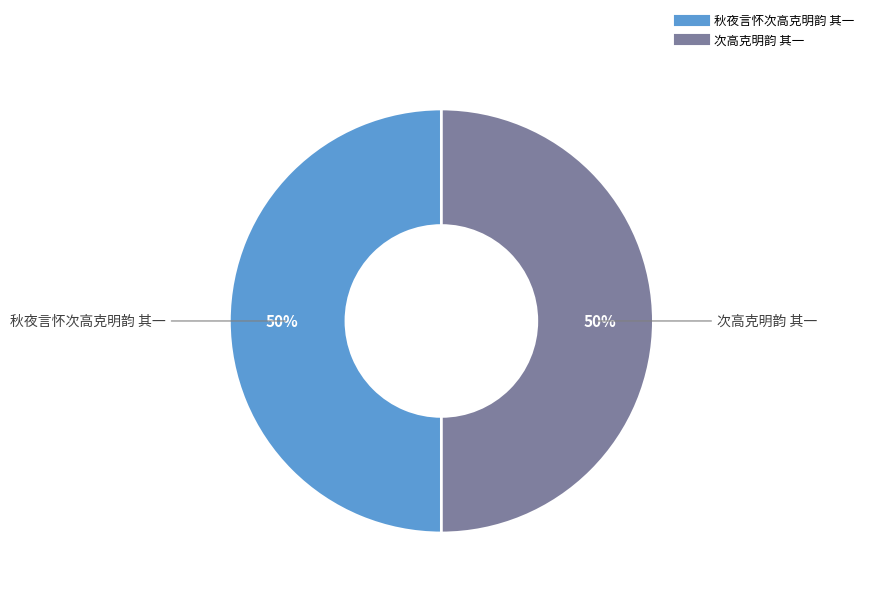

How many segments does this pie chart have?

2